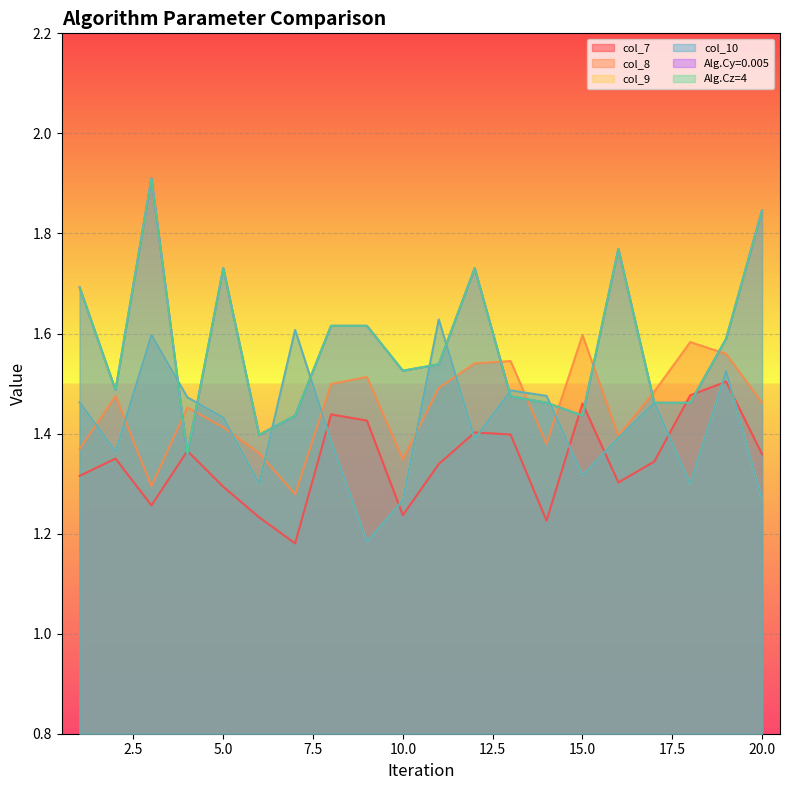

The value of Alg.Cz=4 at 12 is 0.3. True or false?

False